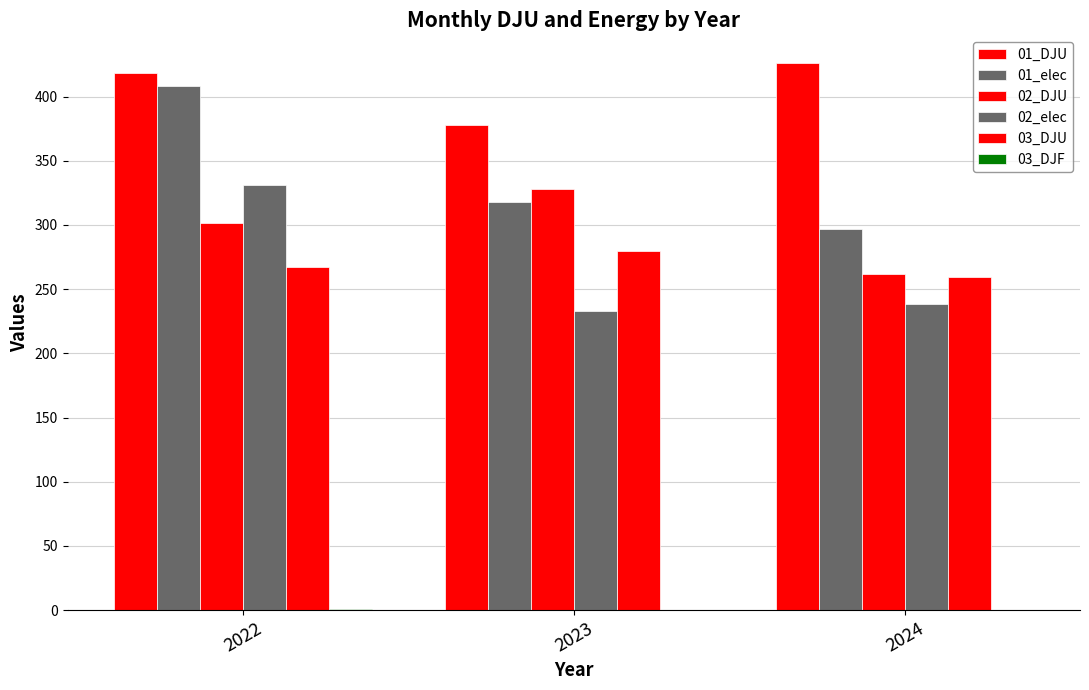

How many series are shown in this chart?

6